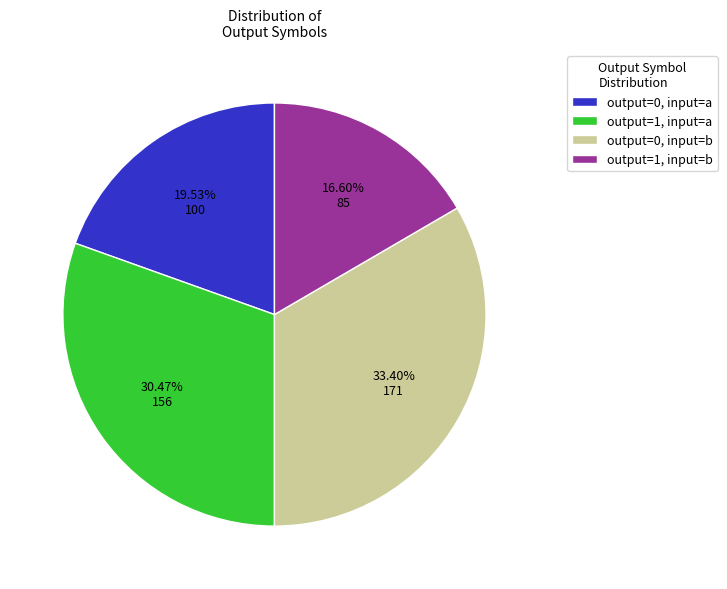

To the nearest percent, what is the average slice percentage?

25%